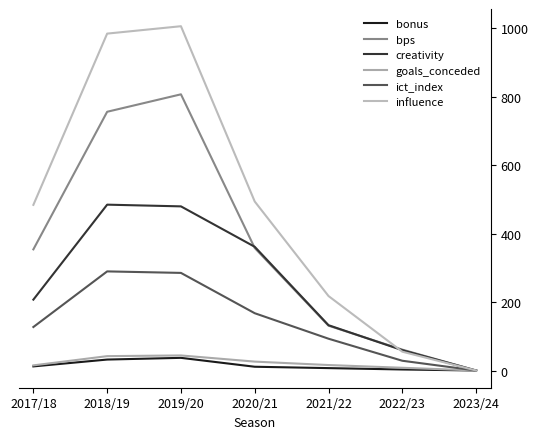

How many lines are shown in the chart?

6